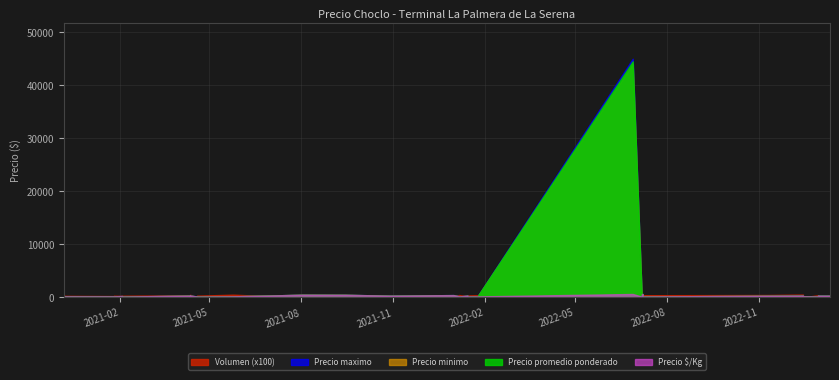

Reading right to left, list all the values displayed in this chart.

Precio maximo: 2021-10-29=325	2022-11-10=293	2021-10-29=325	2022-12-15=207	2021-04-19=155	2021-05-25=193	2022-07-08=621	2021-04-12=175	2021-04-12=164	2021-08-02=496	2023-01-11=145	2023-01-11=325	2021-09-14=479	2022-07-07=621	2020-12-07=195	2020-12-07=250	2020-12-07=250	2020-12-07=254	2022-07-08=168	2022-07-07=150	2021-04-12=325	2021-04-12=350	2021-04-19=175	2022-12-15=350	2023-01-11=325	2022-01-06=200	2022-01-06=175	2022-12-30=350	2022-12-30=200	2022-06-28=45000	2022-12-30=350	2022-01-24=200	2022-01-14=200	2022-01-14=350	2021-01-26=200	2021-01-26=200	2021-02-03=160	2021-02-03=250	2021-02-03=245	2021-12-31=425
Precio minimo: 2021-10-29=300	2022-11-10=293	2021-10-29=300	2022-12-15=207	2021-04-19=150	2021-05-25=193	2022-07-08=621	2021-04-12=170	2021-04-12=164	2021-08-02=496	2023-01-11=140	2023-01-11=300	2021-09-14=479	2022-07-07=621	2020-12-07=190	2020-12-07=240	2020-12-07=250	2020-12-07=254	2022-07-08=168	2022-07-07=139	2021-04-12=300	2021-04-12=300	2021-04-19=150	2022-12-15=300	2023-01-11=300	2022-01-06=150	2022-01-06=150	2022-12-30=300	2022-12-30=150	2022-06-28=44000	2022-12-30=300	2022-01-24=150	2022-01-14=150	2022-01-14=300	2021-01-26=180	2021-01-26=180	2021-02-03=150	2021-02-03=240	2021-02-03=230	2021-12-31=400
Precio promedio ponderado: 2021-10-29=325	2022-11-10=293	2021-10-29=325	2022-12-15=207	2021-04-19=155	2021-05-25=193	2022-07-08=621	2021-04-12=175	2021-04-12=164	2021-08-02=496	2023-01-11=145	2023-01-11=325	2021-09-14=479	2022-07-07=621	2020-12-07=195	2020-12-07=245	2020-12-07=250	2020-12-07=254	2022-07-08=168	2022-07-07=139	2021-04-12=325	2021-04-12=325	2021-04-19=175	2022-12-15=325	2023-01-11=325	2022-01-06=175	2022-01-06=175	2022-12-30=325	2022-12-30=175	2022-06-28=44500	2022-12-30=325	2022-01-24=175	2022-01-14=175	2022-01-14=325	2021-01-26=190	2021-01-26=190	2021-02-03=155	2021-02-03=240	2021-02-03=245	2021-12-31=425
Precio $/Kg: 2021-10-29=325	2022-11-10=293	2021-10-29=325	2022-12-15=207	2021-04-19=155	2021-05-25=193	2022-07-08=621	2021-04-12=175	2021-04-12=164	2021-08-02=496	2023-01-11=145	2023-01-11=325	2021-09-14=479	2022-07-07=621	2020-12-07=195	2020-12-07=245	2020-12-07=250	2020-12-07=254	2022-07-08=168	2022-07-07=139	2021-04-12=325	2021-04-12=325	2021-04-19=175	2022-12-15=325	2023-01-11=325	2022-01-06=175	2022-01-06=175	2022-12-30=325	2022-12-30=175	2022-06-28=636	2022-12-30=325	2022-01-24=175	2022-01-14=175	2022-01-14=325	2021-01-26=190	2021-01-26=190	2021-02-03=155	2021-02-03=240	2021-02-03=245	2021-12-31=425
Volumen (x100): 2021-10-29=5	2022-11-10=440	2021-10-29=5	2022-12-15=5	2021-04-19=320	2021-05-25=500	2022-07-08=4	2021-04-12=300	2021-04-12=400	2021-08-02=5	2023-01-11=200	2023-01-11=200	2021-09-14=5	2022-07-07=5	2020-12-07=280	2020-12-07=500	2020-12-07=5	2020-12-07=6	2022-07-08=400	2022-07-07=440	2021-04-12=400	2021-04-12=480	2021-04-19=5	2022-12-15=520	2023-01-11=480	2022-01-06=440	2022-01-06=400	2022-12-30=5	2022-12-30=400	2022-06-28=4	2022-12-30=300	2022-01-24=400	2022-01-14=360	2022-01-14=300	2021-01-26=300	2021-01-26=240	2021-02-03=300	2021-02-03=300	2021-02-03=280	2021-12-31=220